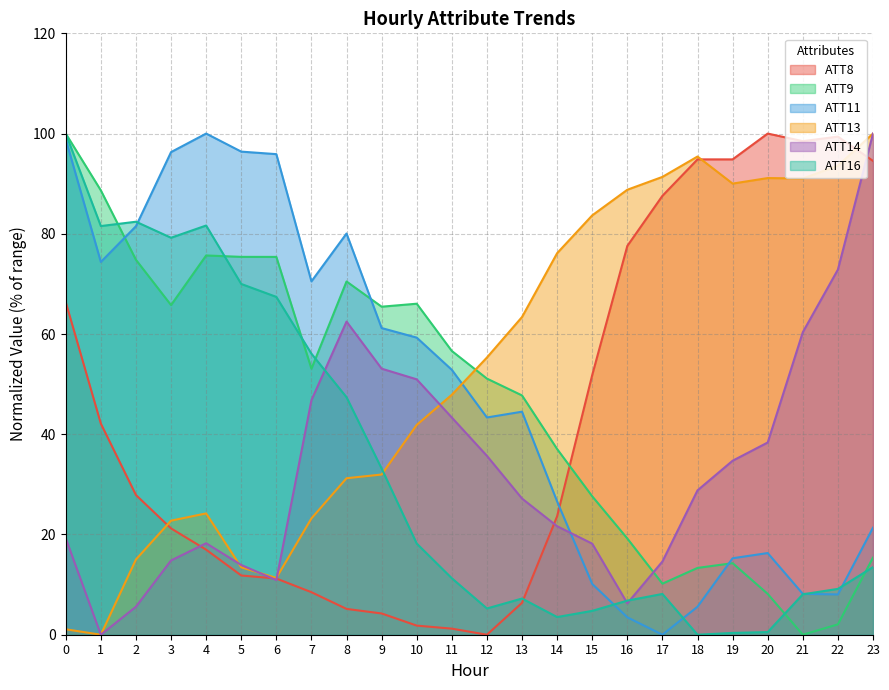

What is the difference between the ATT8 values at 18 and 3?

73.6